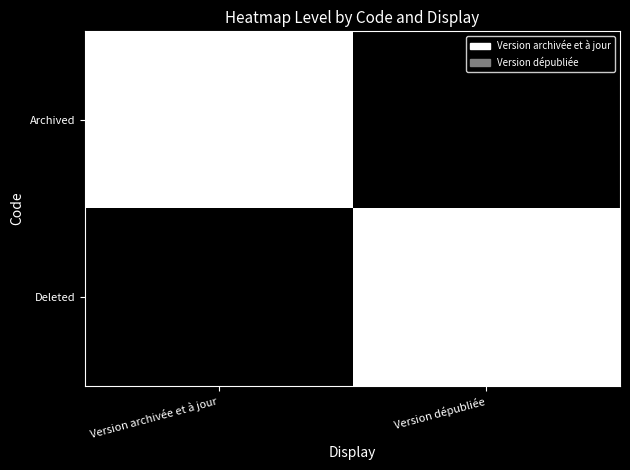

At how many categories does at least one series exceed 0?

2